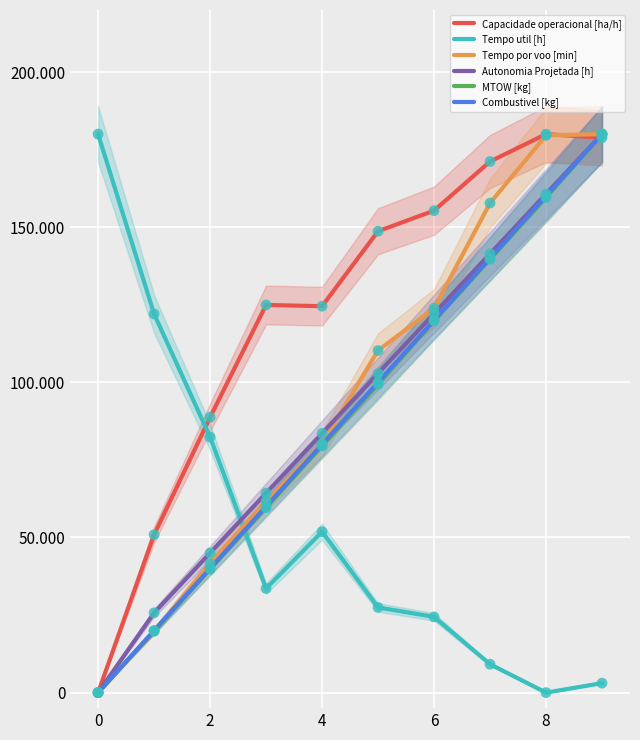

Is the value of Tempo por voo [min] at 6 greater than the value of MTOW [kg] at 0?

Yes